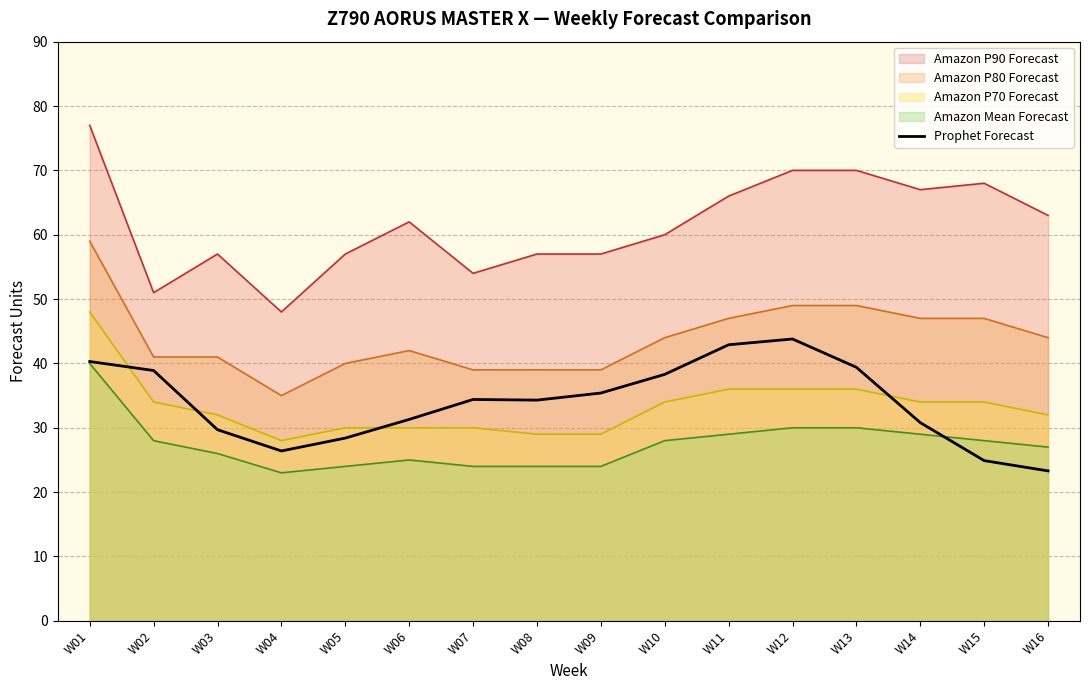

Where is the first local minimum?

W04